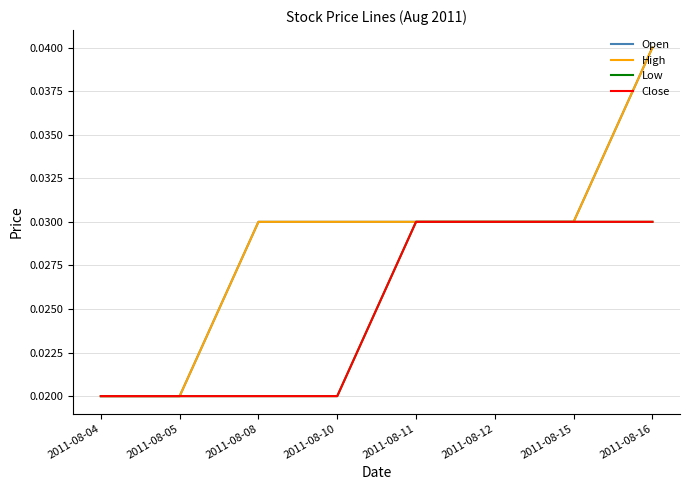

Does the chart have visible grid lines?

Yes